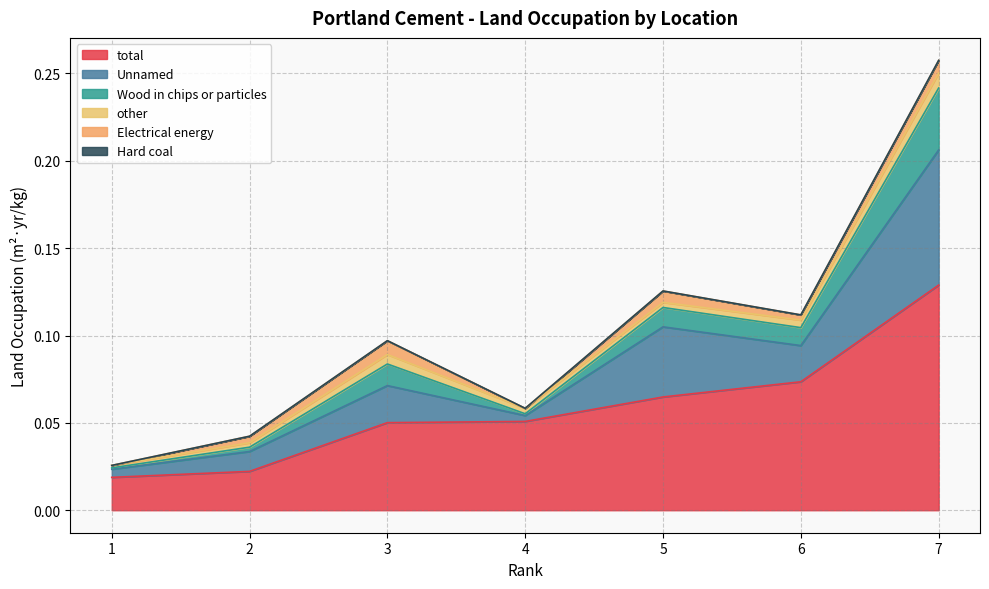

How many lines are shown in the chart?

6